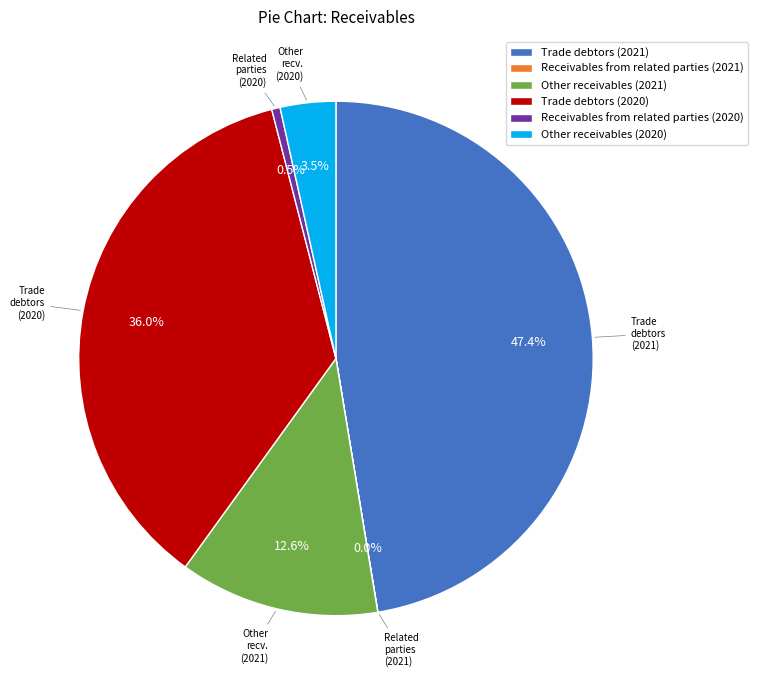

Does any single category account for the majority?

No